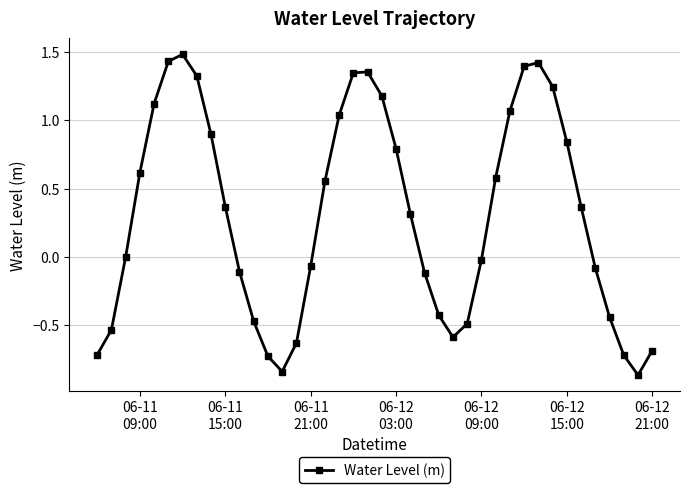

What is the difference between the second highest and minimum values?

2.3